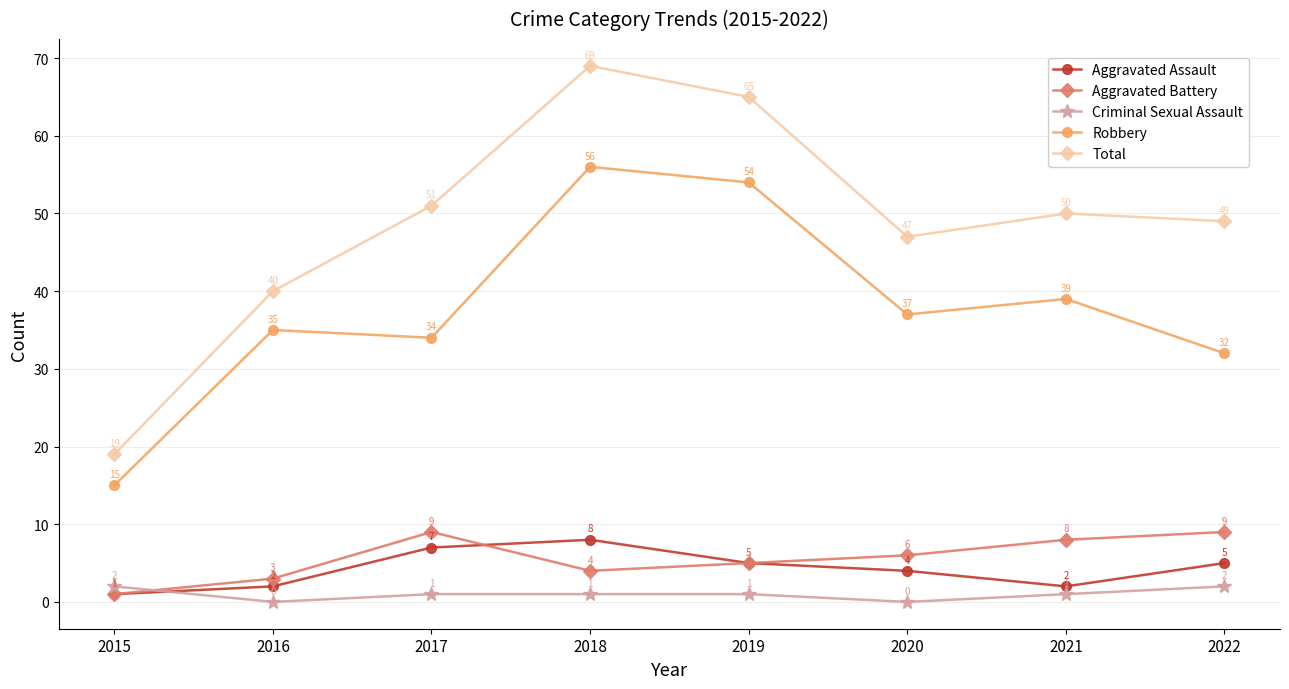

In Total, how many points are higher than both neighbors (excluding endpoints)?

2